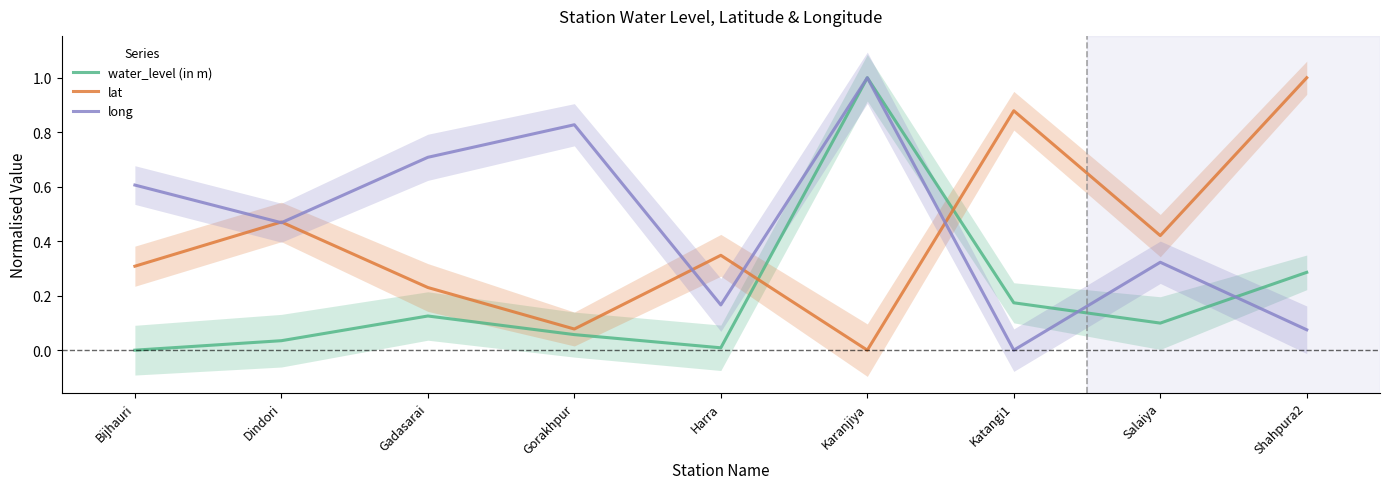

Reading left to right, transcribe all the data shown in this chart.

water_level (in m): 0.0	0.0	0.1	0.1	0.0	1.0	0.2	0.1	0.3
lat: 0.3	0.5	0.2	0.1	0.3	0.0	0.9	0.4	1.0
long: 0.6	0.5	0.7	0.8	0.2	1.0	0.0	0.3	0.1